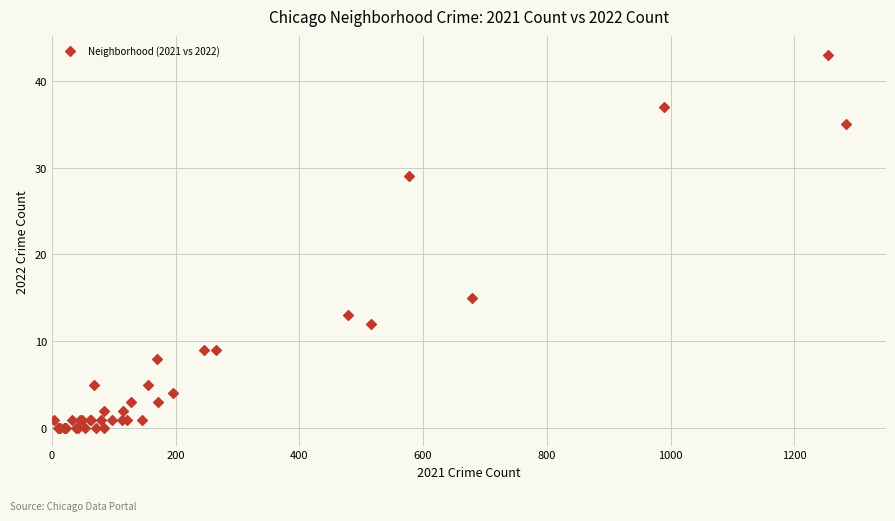

What Y value in the scatter plot is closest to 21?

15